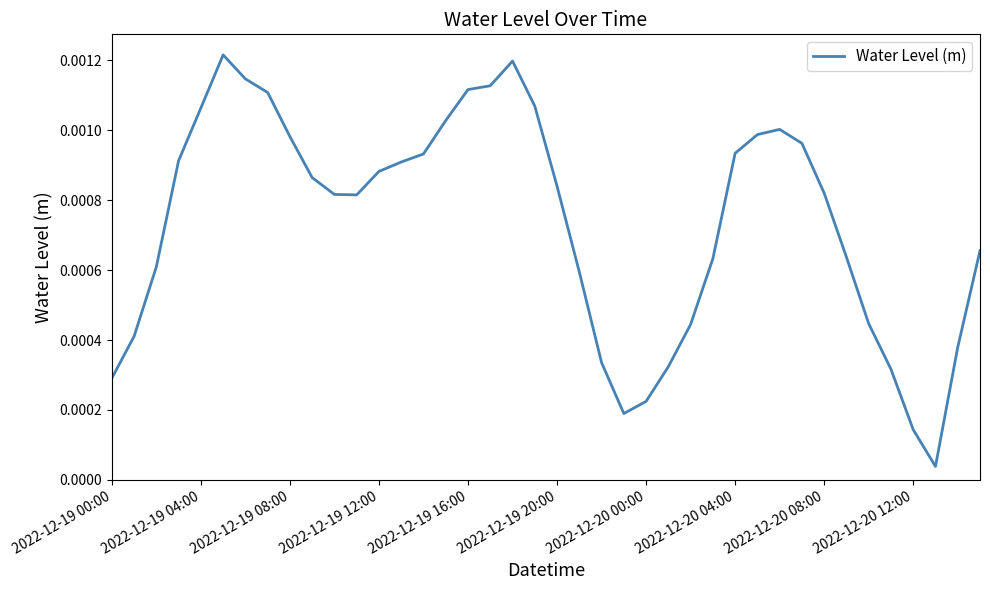

How many lines are shown in the chart?

1